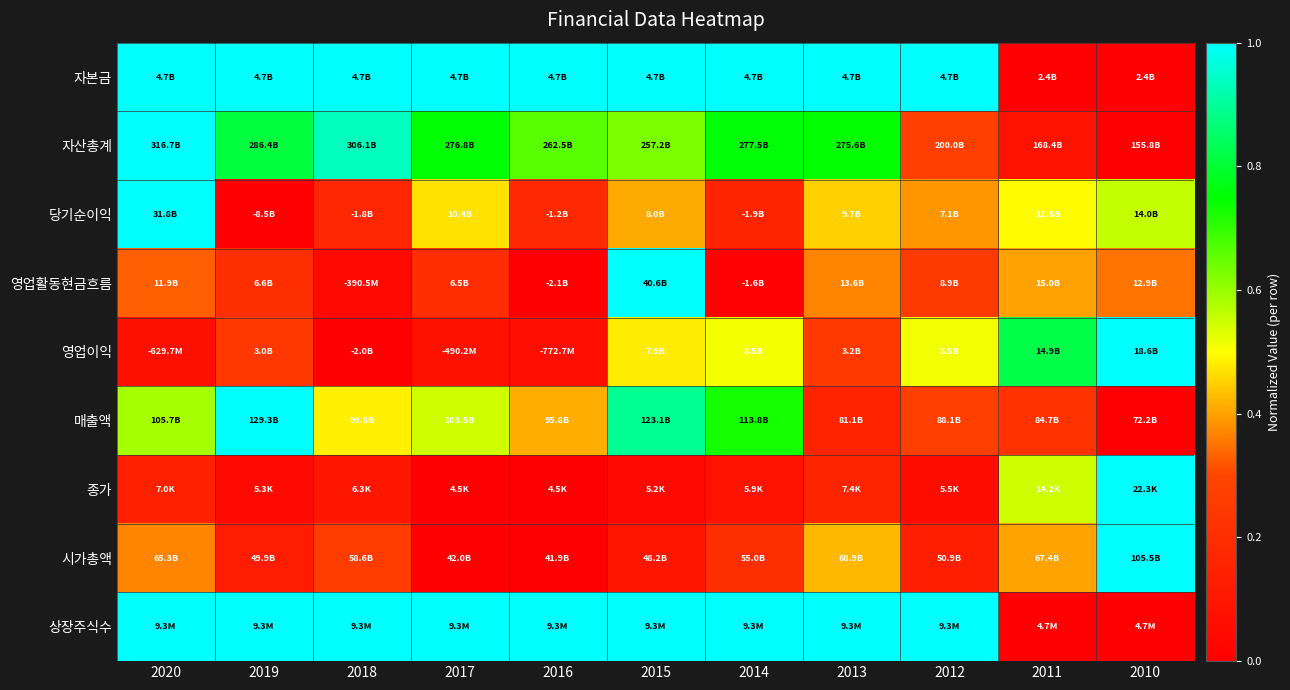

Reading left to right, extract all data points from this chart.

자본금: 2020=1.0	2019=1.0	2018=1.0	2017=1.0	2016=1.0	2015=1.0	2014=1.0	2013=1.0	2012=1.0	2011=0.0	2010=0.0
자산총계: 2020=1.0	2019=0.8	2018=0.9	2017=0.8	2016=0.7	2015=0.6	2014=0.8	2013=0.7	2012=0.3	2011=0.1	2010=0.0
당기순이익: 2020=1.0	2019=0.0	2018=0.2	2017=0.5	2016=0.2	2015=0.4	2014=0.2	2013=0.4	2012=0.4	2011=0.5	2010=0.6
영업활동현금흐름: 2020=0.3	2019=0.2	2018=0.0	2017=0.2	2016=0.0	2015=1.0	2014=0.0	2013=0.4	2012=0.3	2011=0.4	2010=0.4
영업이익: 2020=0.1	2019=0.2	2018=0.0	2017=0.1	2016=0.1	2015=0.5	2014=0.5	2013=0.3	2012=0.5	2011=0.8	2010=1.0
매출액: 2020=0.6	2019=1.0	2018=0.5	2017=0.5	2016=0.4	2015=0.9	2014=0.7	2013=0.2	2012=0.3	2011=0.2	2010=0.0
종가: 2020=0.1	2019=0.0	2018=0.1	2017=0.0	2016=0.0	2015=0.0	2014=0.1	2013=0.2	2012=0.1	2011=0.5	2010=1.0
시가총액: 2020=0.4	2019=0.1	2018=0.3	2017=0.0	2016=0.0	2015=0.1	2014=0.2	2013=0.4	2012=0.1	2011=0.4	2010=1.0
상장주식수: 2020=1.0	2019=1.0	2018=1.0	2017=1.0	2016=1.0	2015=1.0	2014=1.0	2013=1.0	2012=1.0	2011=0.0	2010=0.0